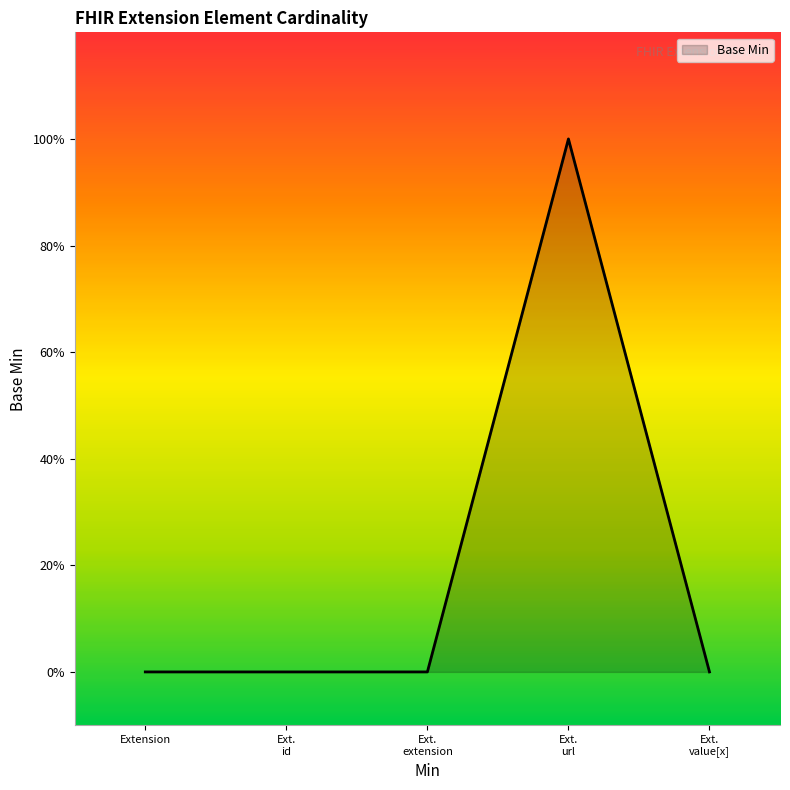

Does the chart display data point markers on the line(s)?

No